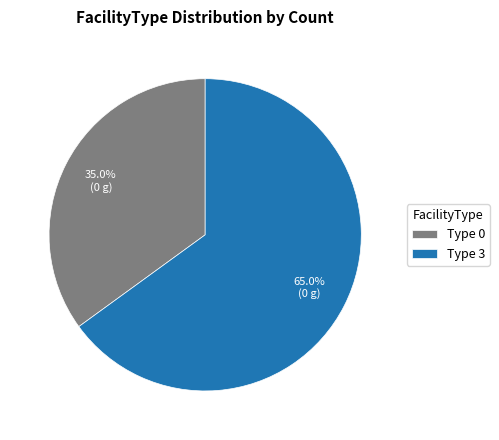

Which slice is the smallest?

Type 0